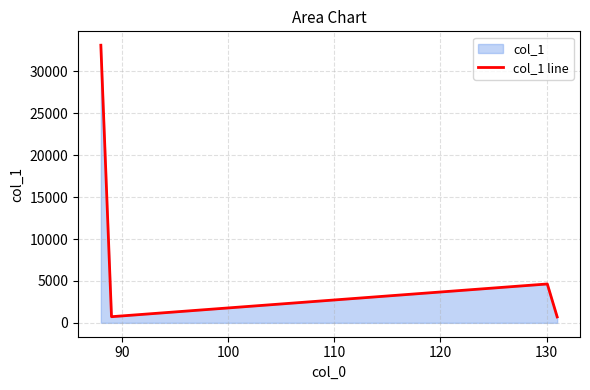

What is the greatest value displayed?

33116.0